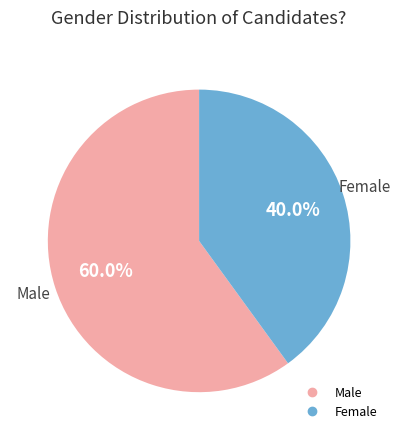

Is there any slice that represents more than half of the pie?

Yes